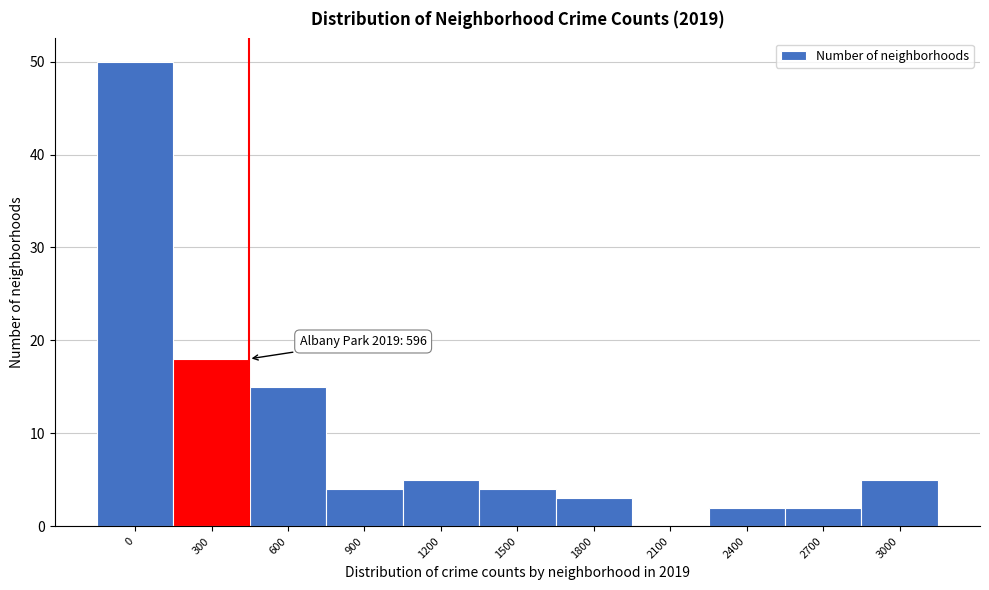

Reading left to right, list all the values displayed in this chart.

0=50	300=18	600=15	900=4	1200=5	1500=4	1800=3	2100=0	2400=2	2700=2	3000=5